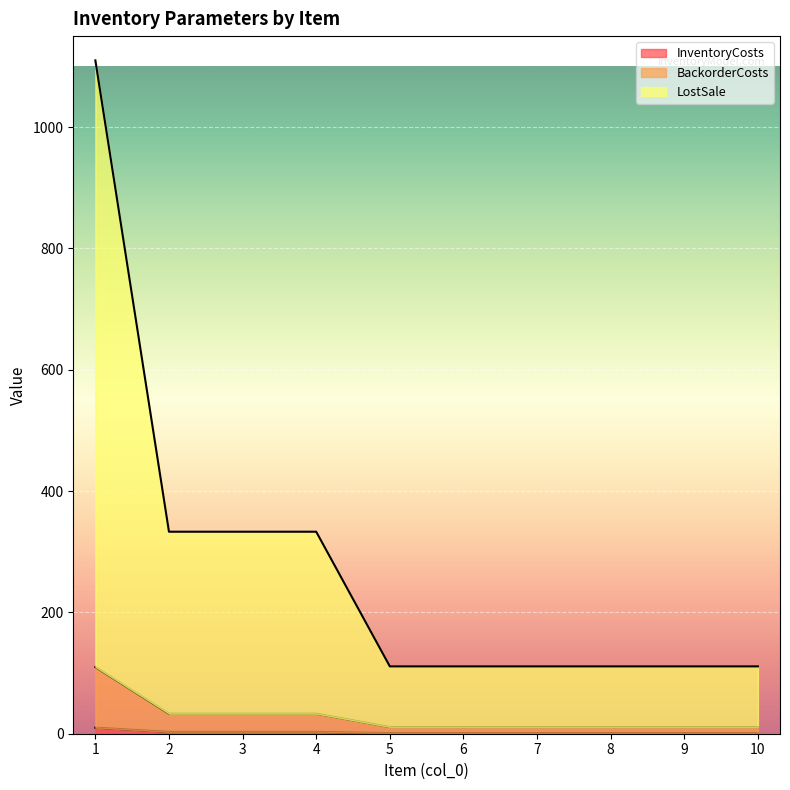

True or false: InventoryCosts and BackorderCosts intersect in this chart.

False